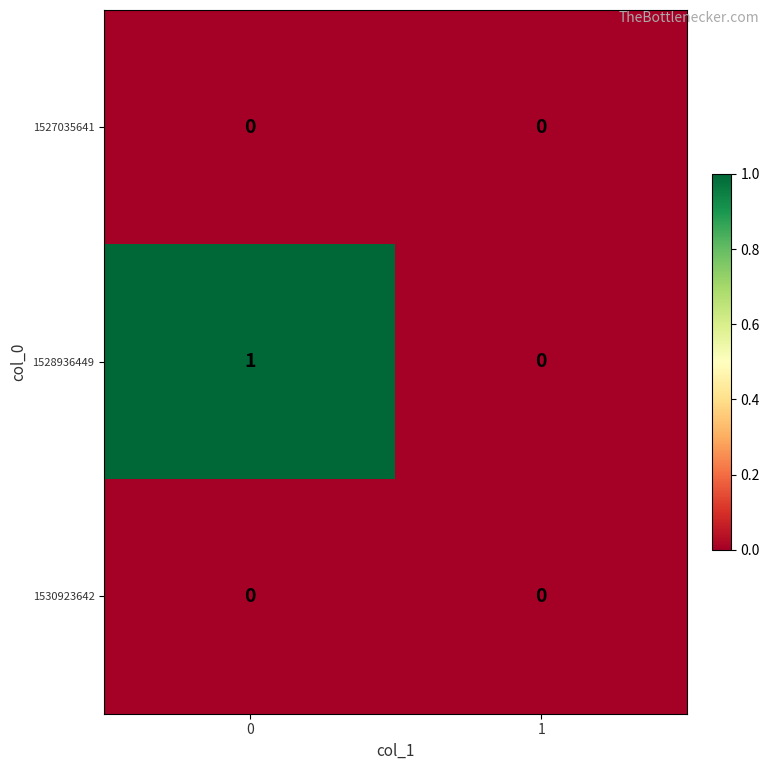

Rank the categories by 1528936449 value from lowest to highest.

1, 0